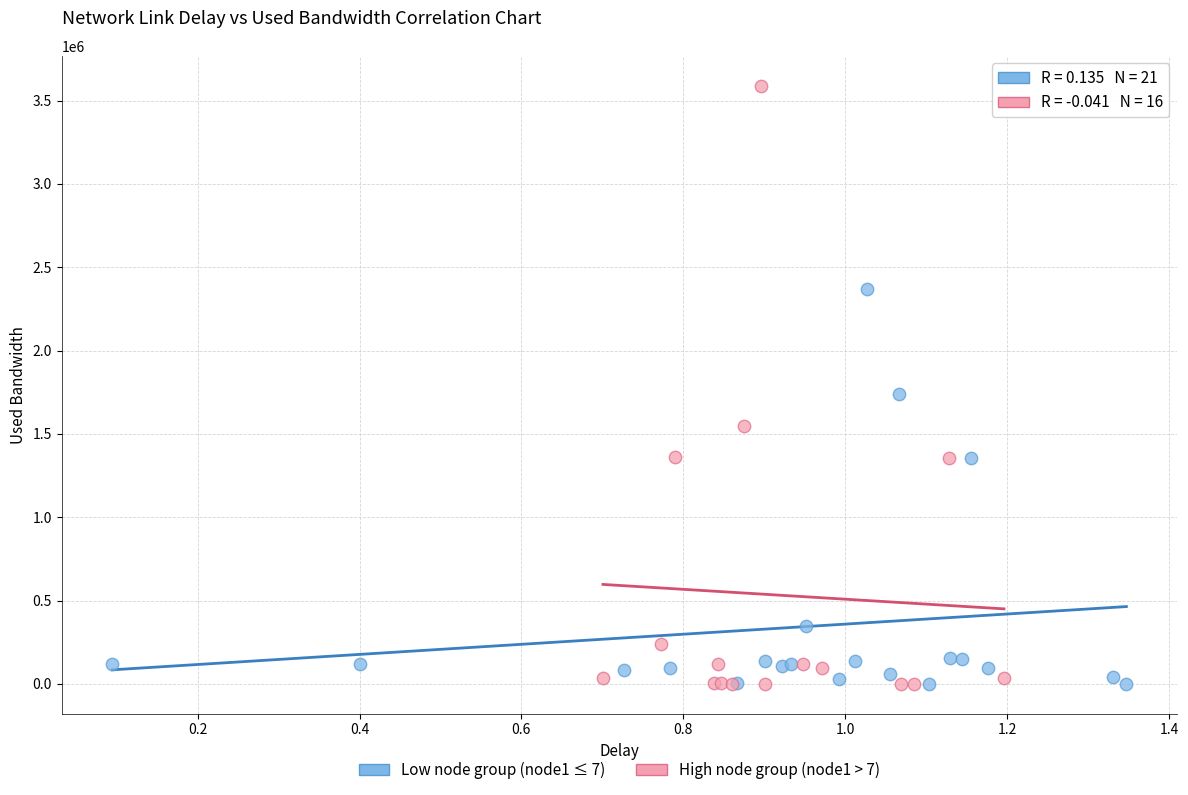

Which series contains the highest Y value?

High node group (node1 > 7)